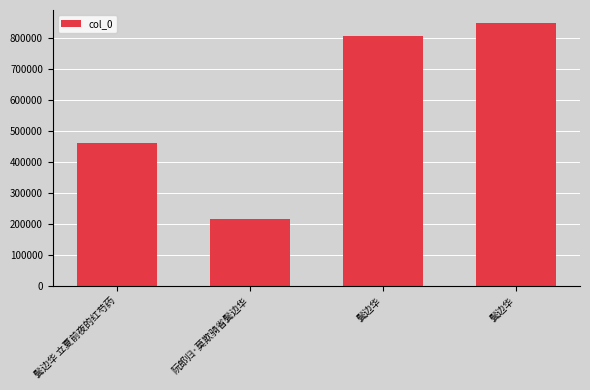

What is the average value?

582398